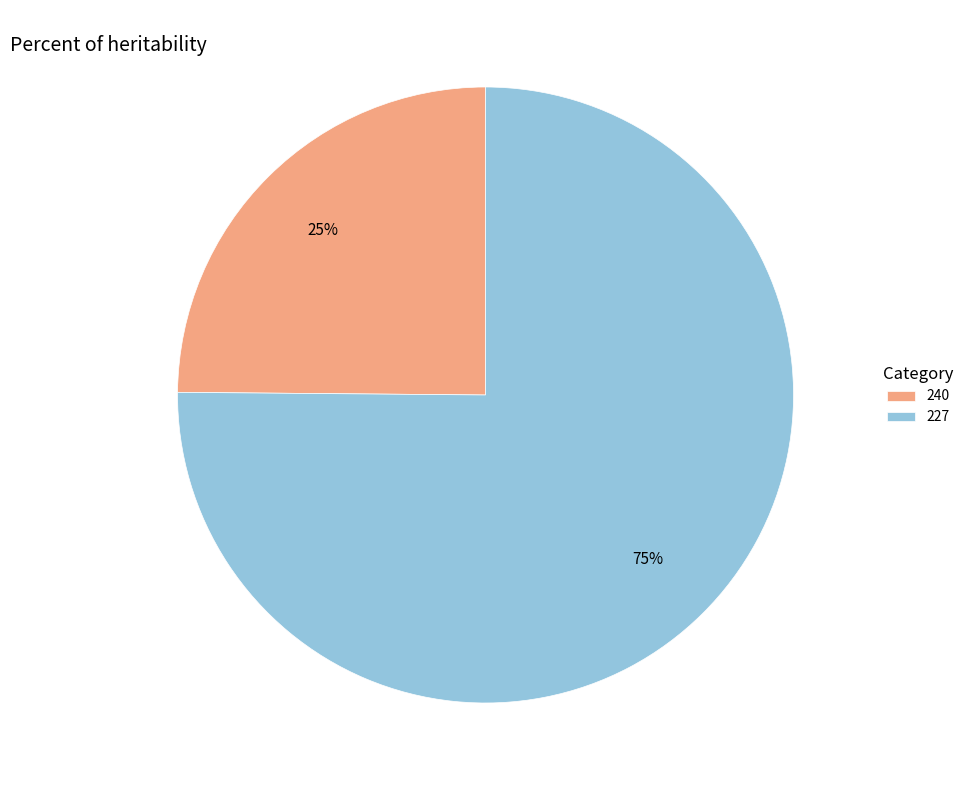

Do 227 and 240 together represent more than half of the pie?

Yes